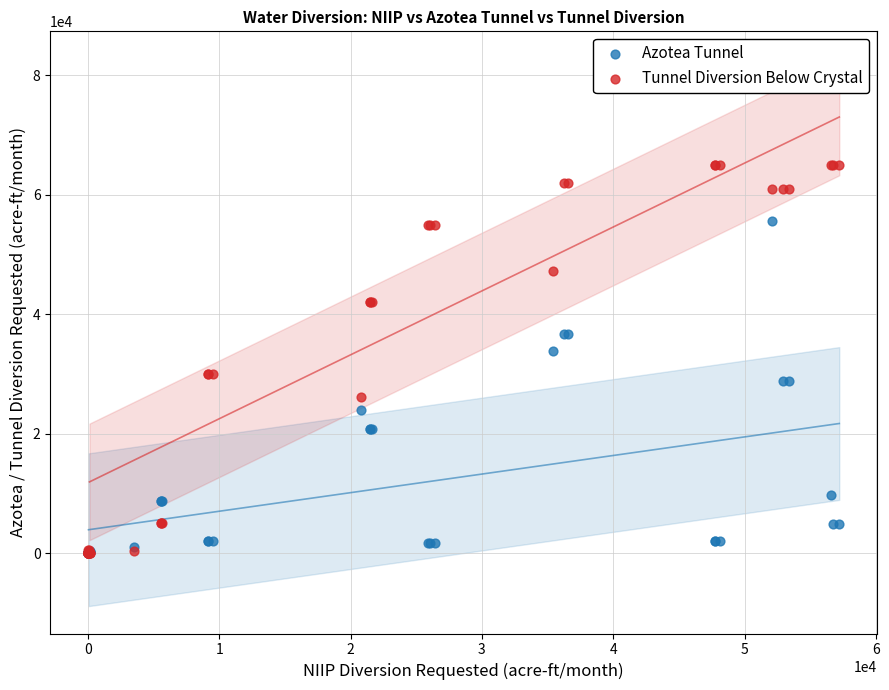

Which series reaches the maximum Y coordinate?

Tunnel Diversion Below Crystal